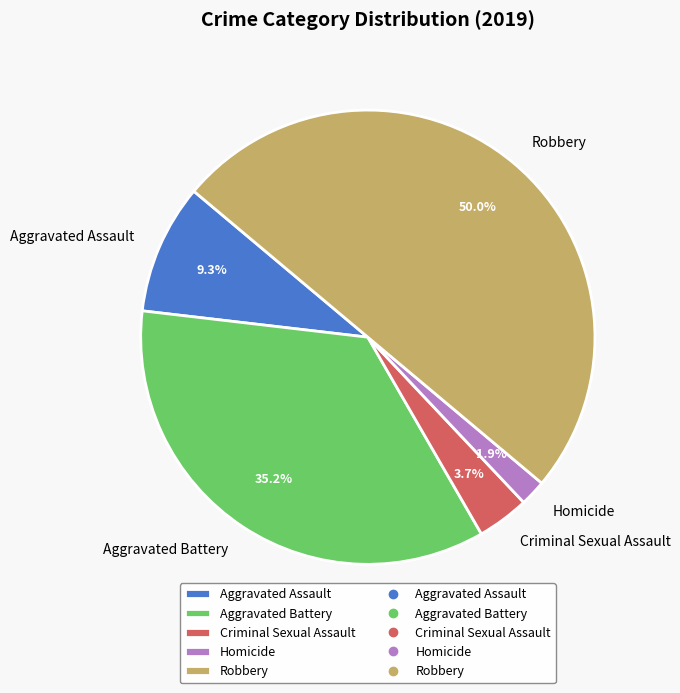

To the nearest percent, what percentage of the pie is Robbery?

50%